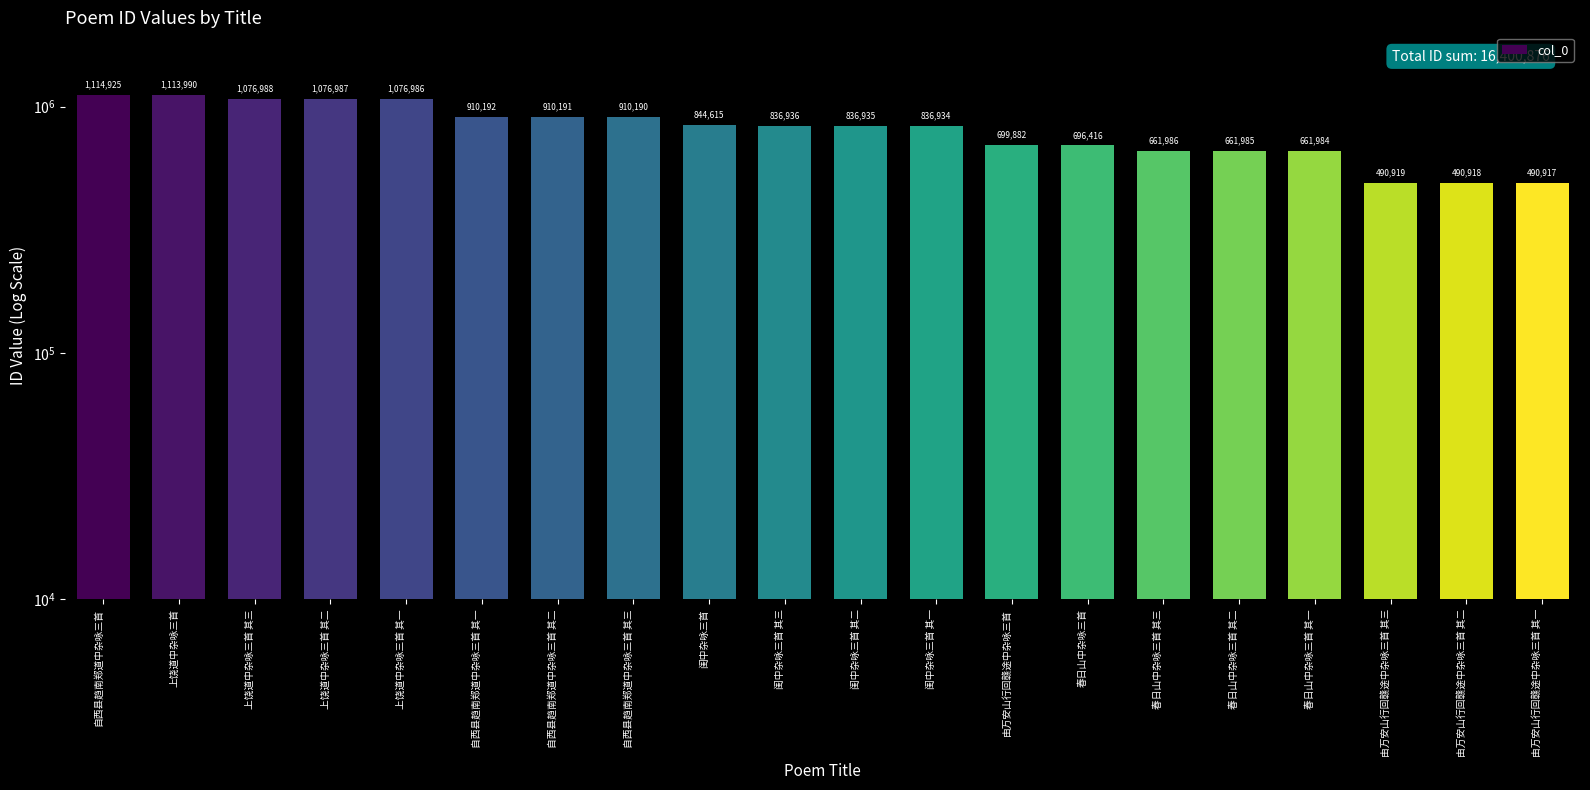

Does the chart contain stacked bars?

No